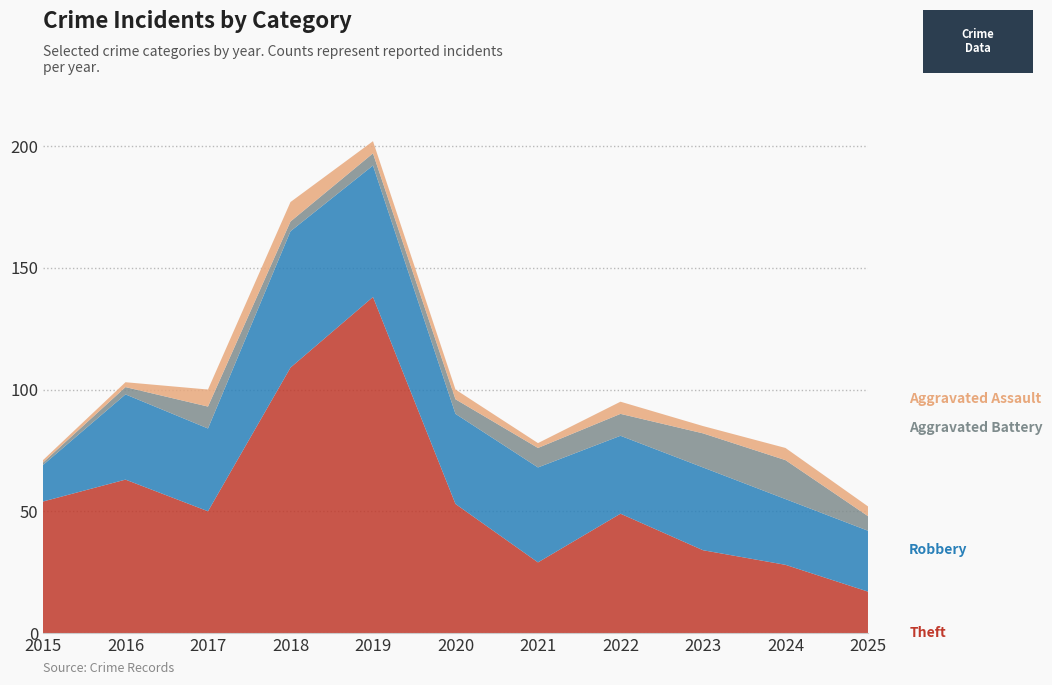

Reading left to right, list all the values displayed in this chart.

Theft: 54	63	50	109	138	53	29	49	34	28	17
Robbery: 15	35	34	56	54	37	39	32	34	27	25
Aggravated Battery: 1	3	9	4	5	6	8	9	14	16	6
Aggravated Assault: 1	2	7	8	5	4	2	5	3	5	4